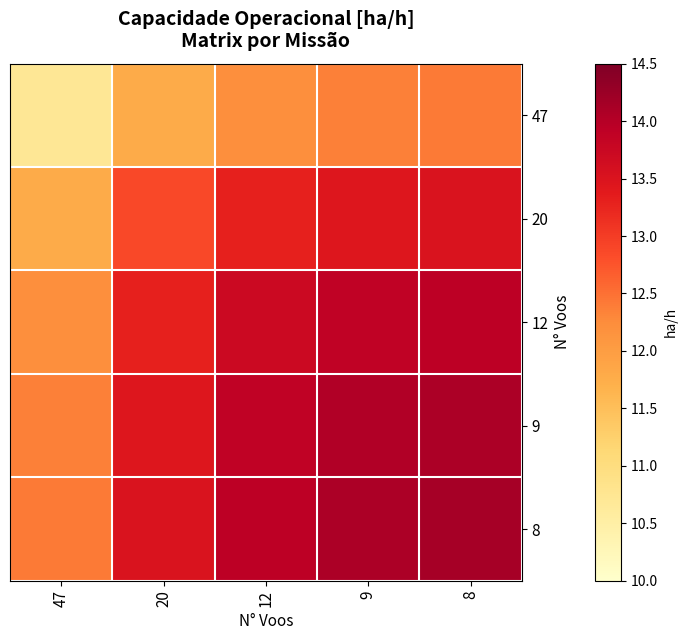

At which category does the chart reach its peak across all series?

8